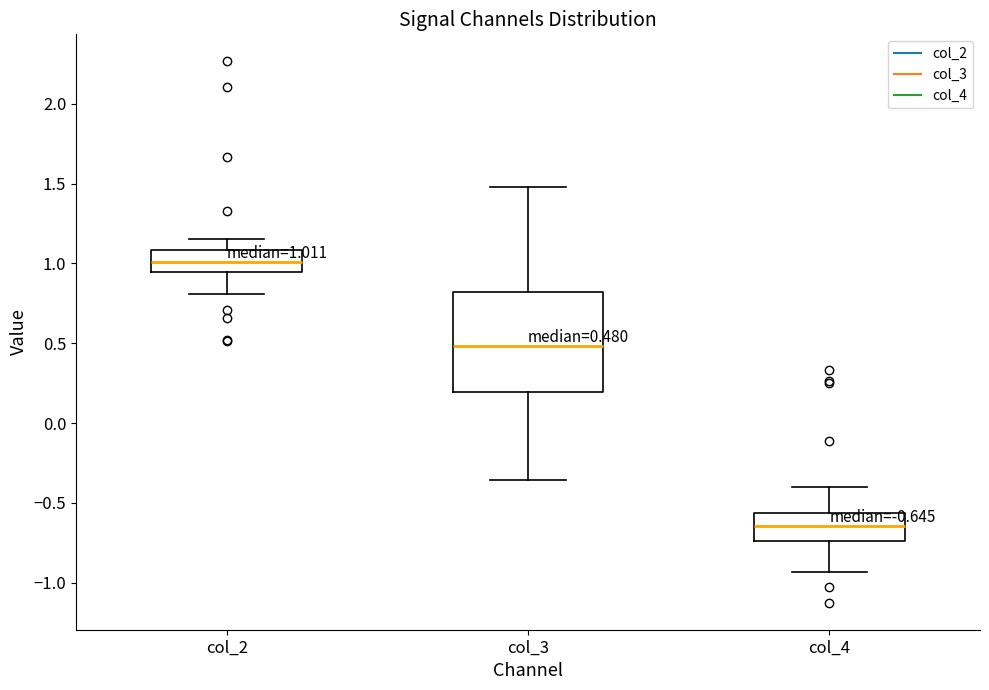

Comparing the boxes themselves (not the whiskers), which one is the tallest?

col_3